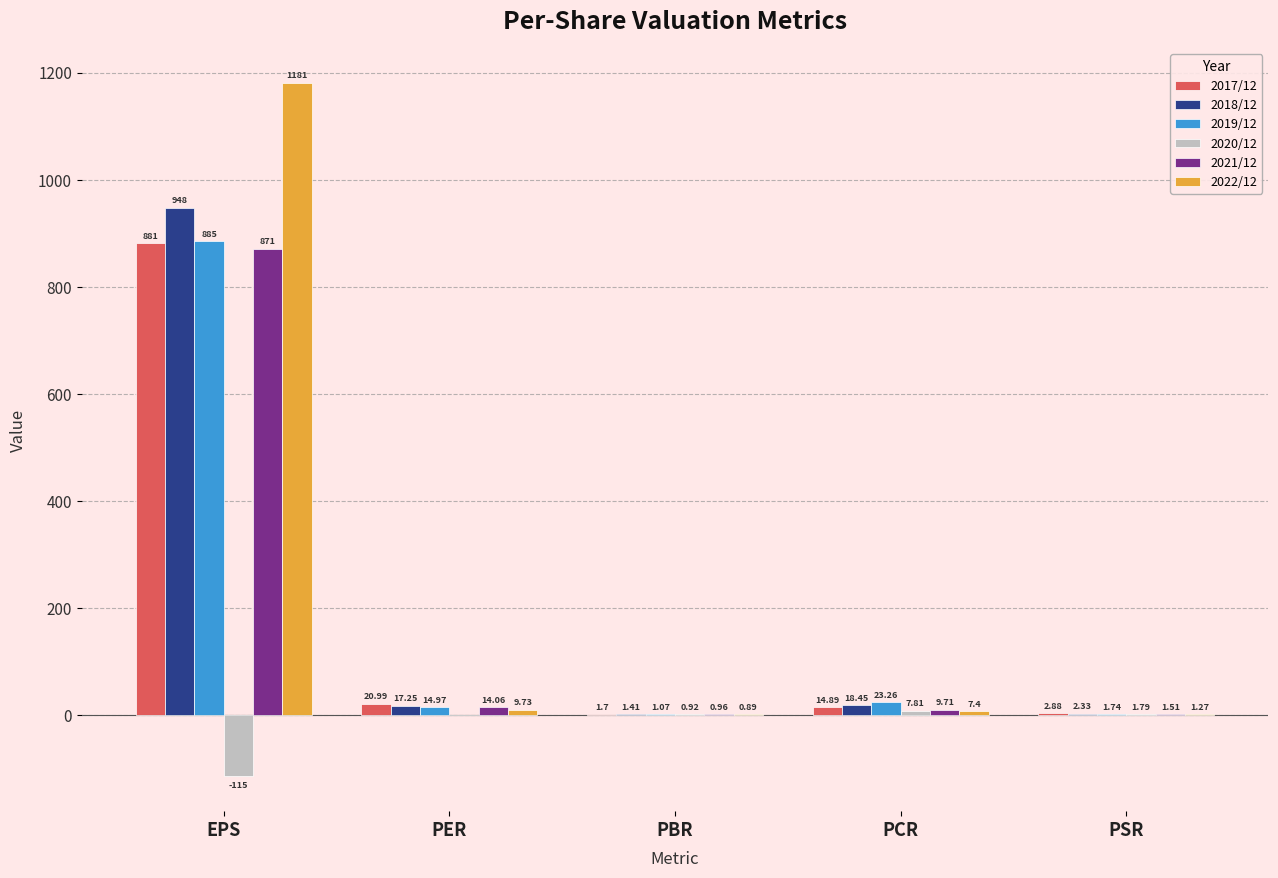

At which label is 2022/12 closest to 590?

PER